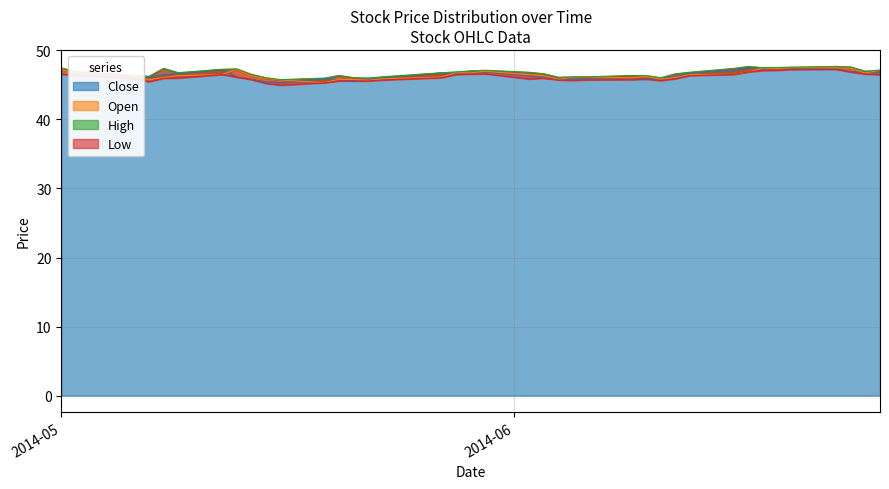

The value of High at 2014-05-27 is 66.6. True or false?

False